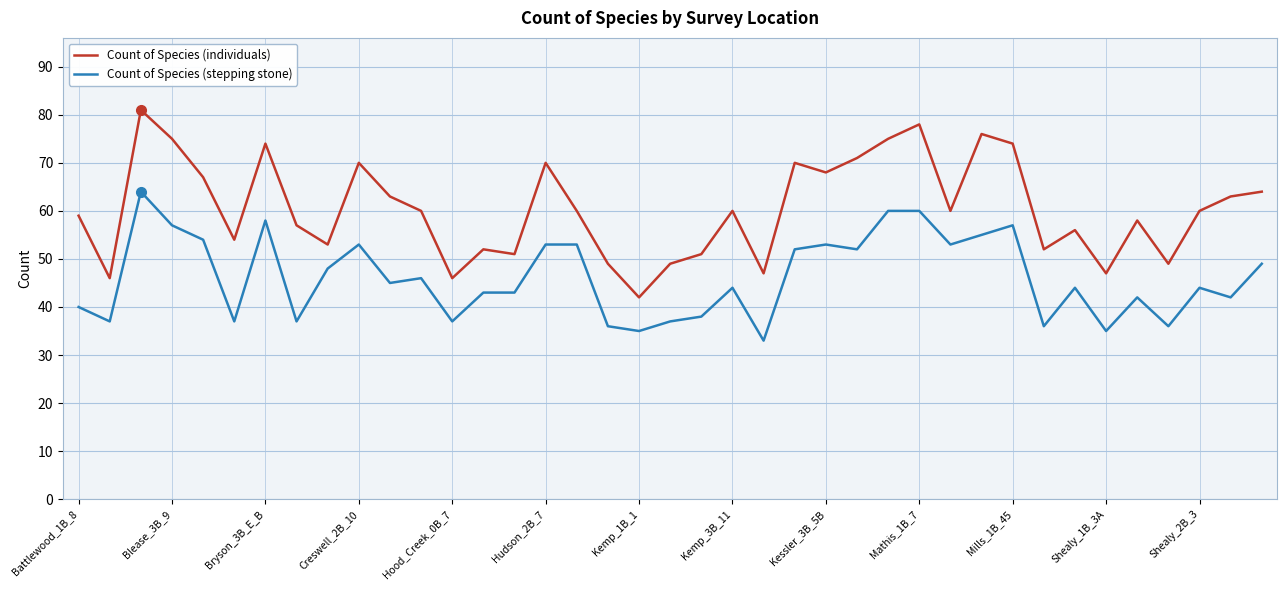

Which series has the widest spread of values?

Count of Species (individuals)